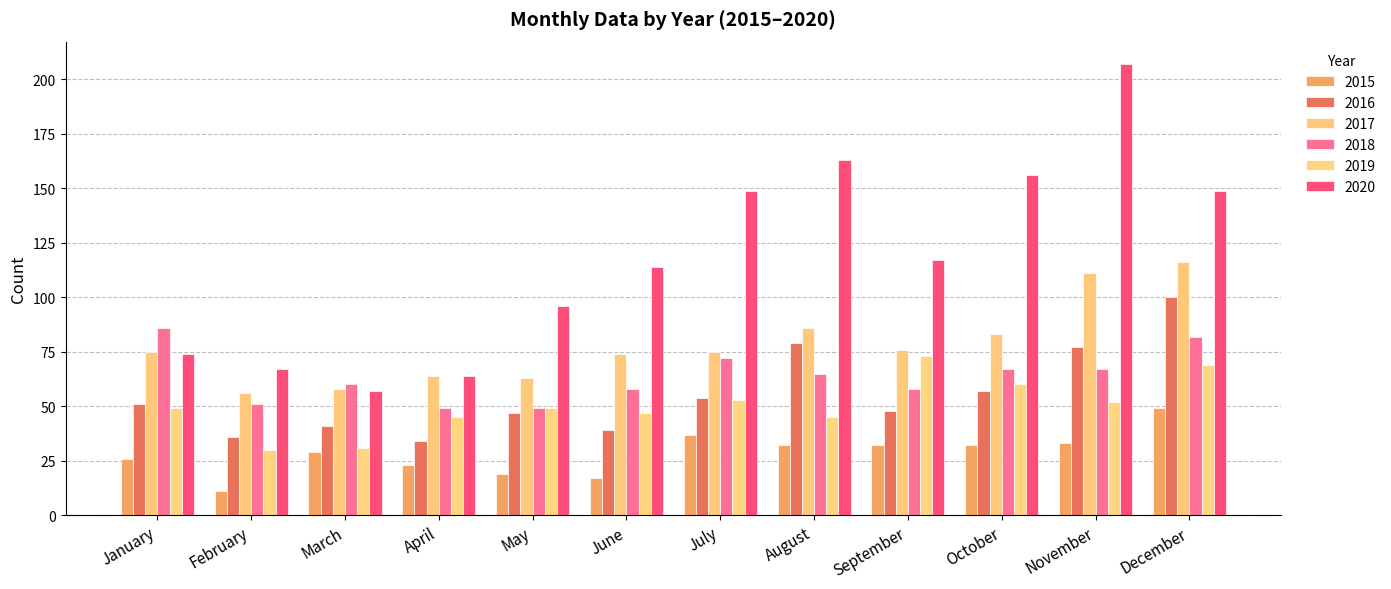

Read the 2017 value at January.

75